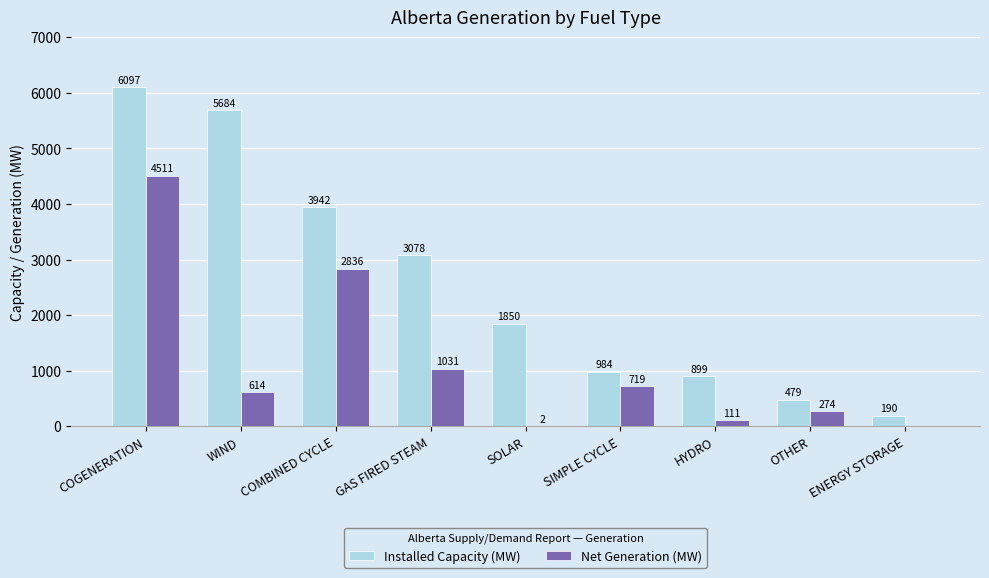

What is the maximum value shown in the chart?

6097